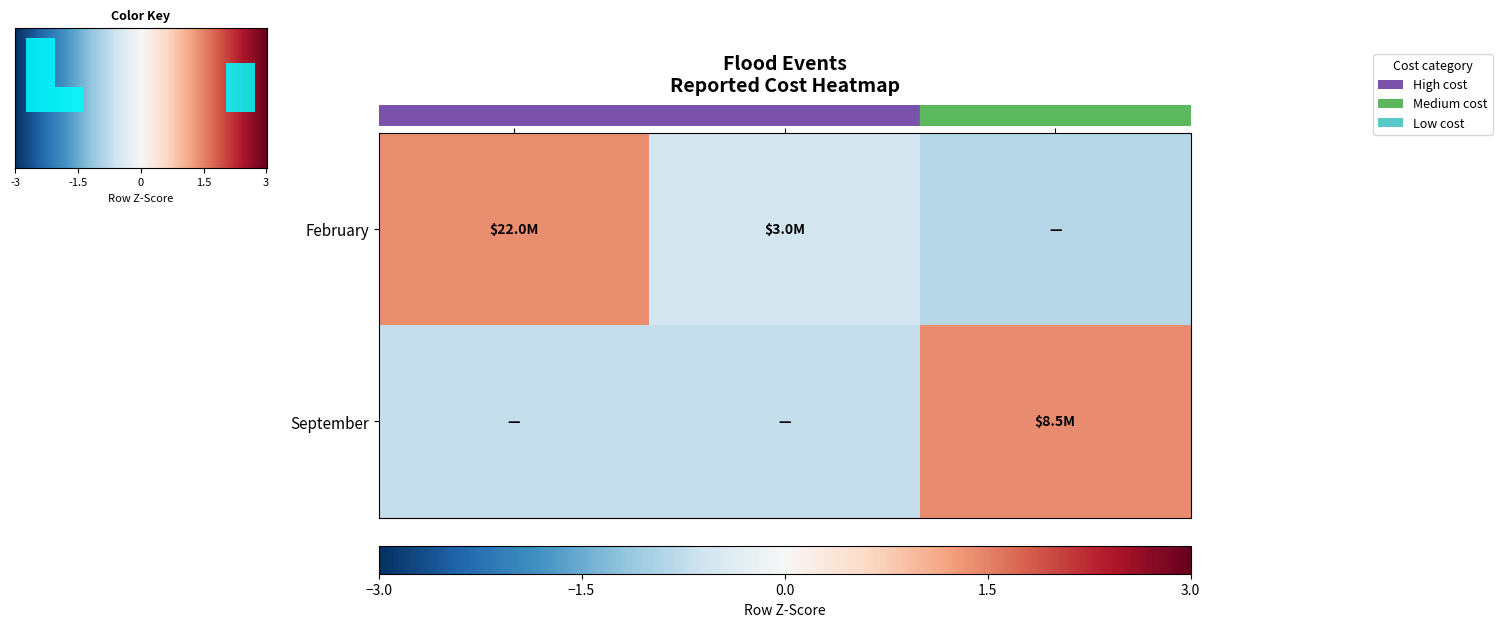

Reading left to right, extract all data points from this chart.

February: 1971=1.4	1972=-0.5	1973=-0.9
September: 1971=-0.7	1972=-0.7	1973=1.4